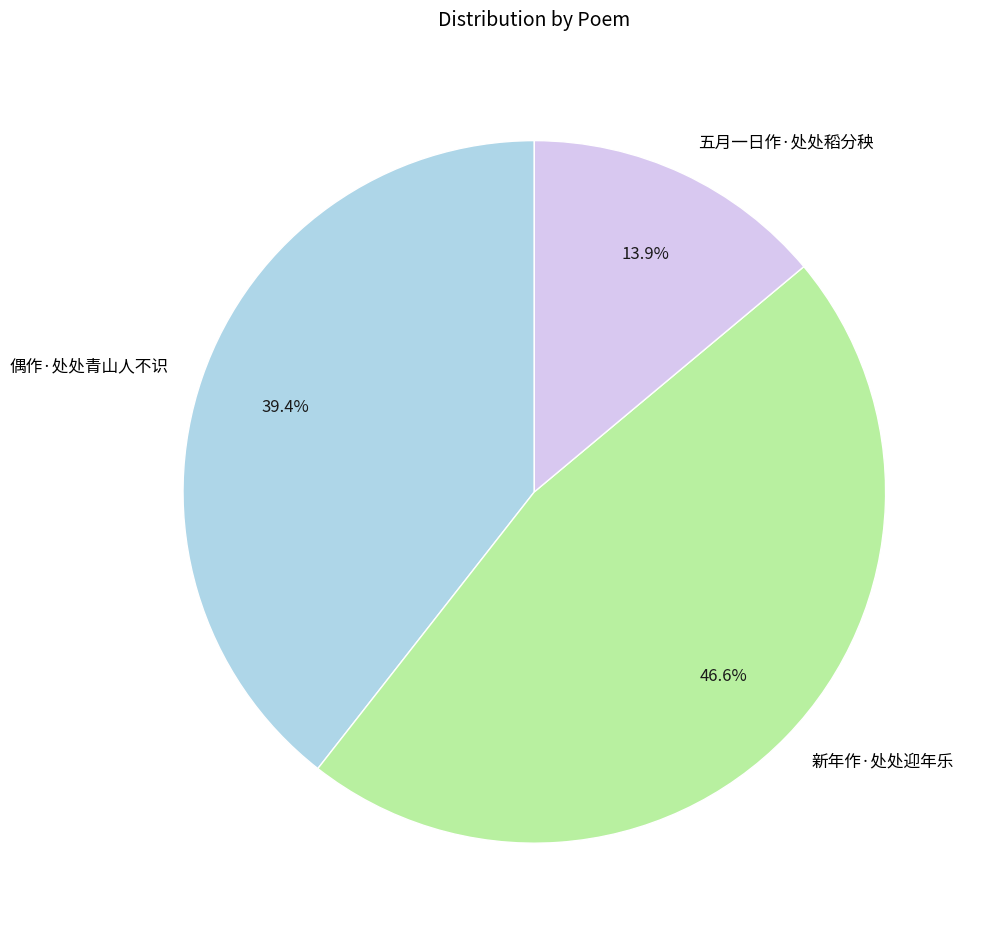

What is the smallest slice in the pie chart?

五月一日作·处处稻分秧